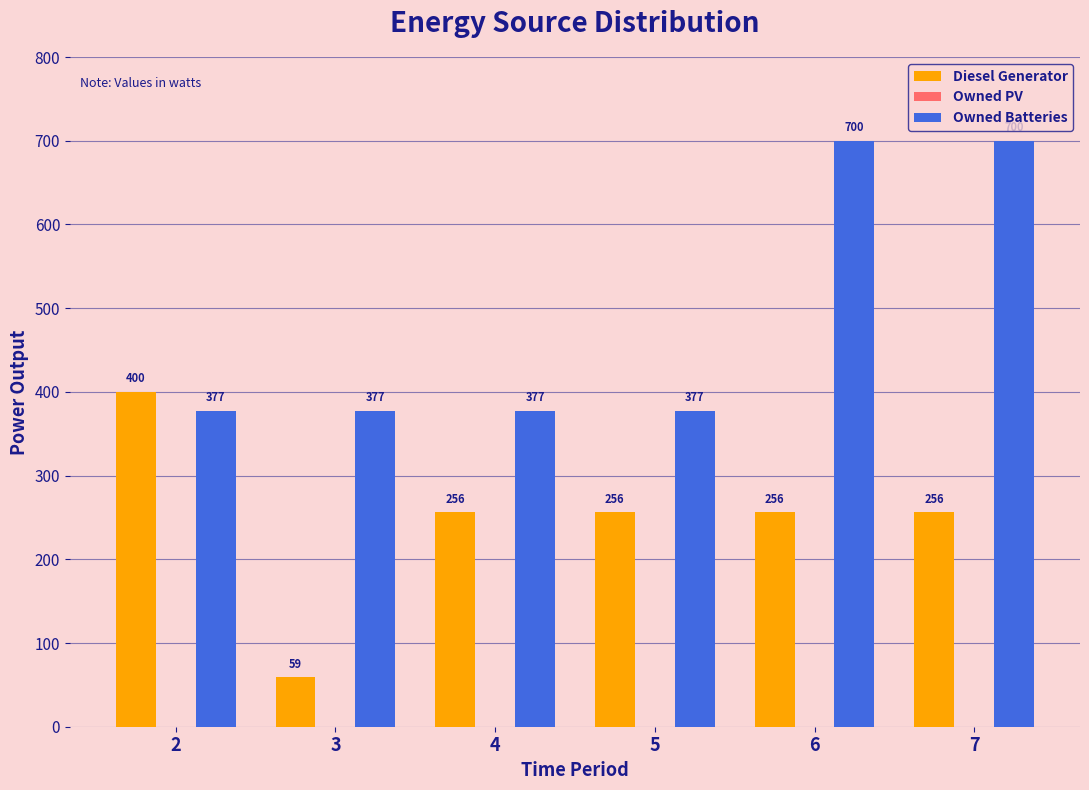

Rank the series by their average value, from lowest to highest.

Diesel Generator, Owned Batteries